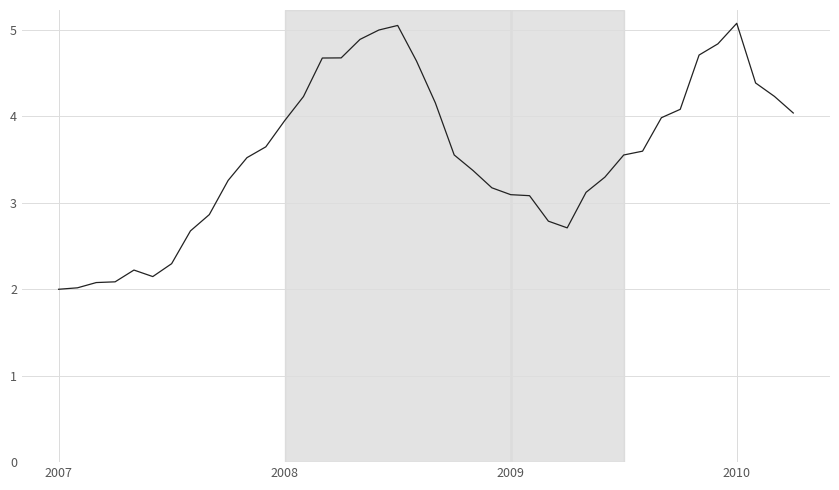

What is the maximum value shown in the chart?

5.1